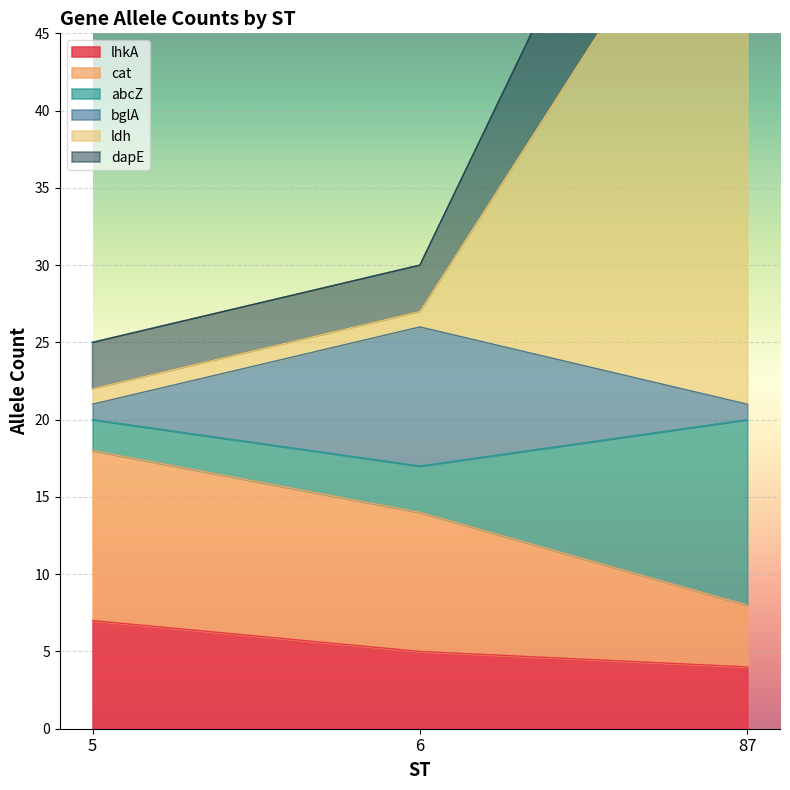

True or false: ldh has a value of 37 at 5.

False